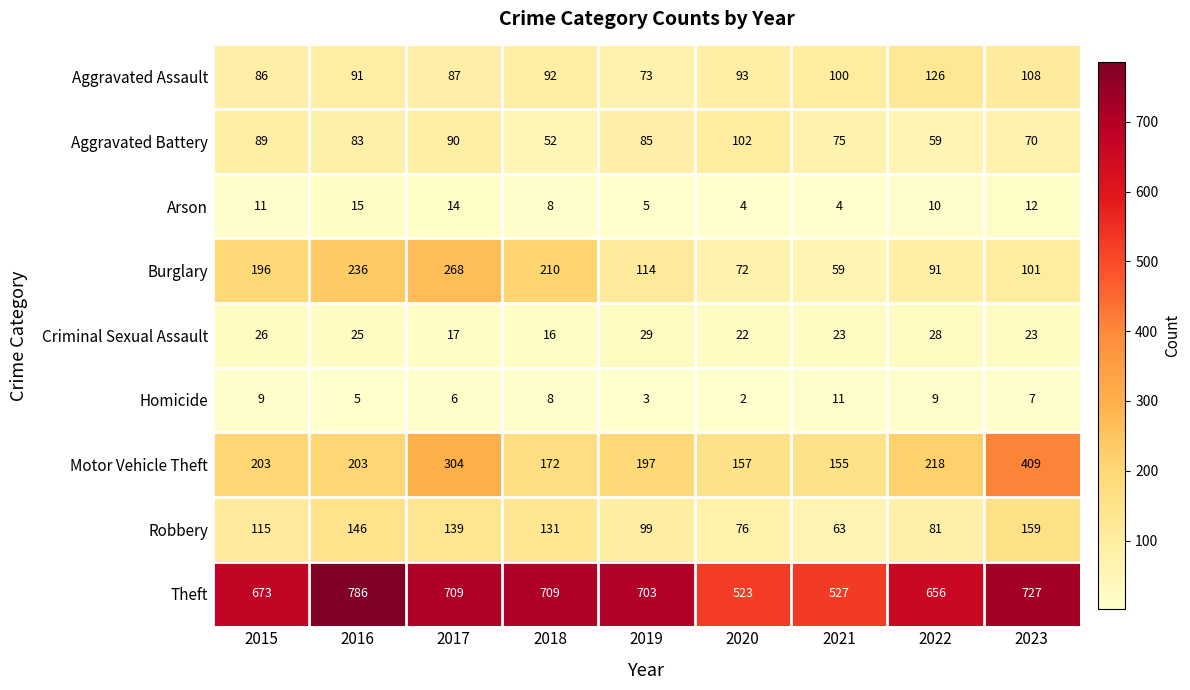

Which series has the largest total across all categories?

Theft